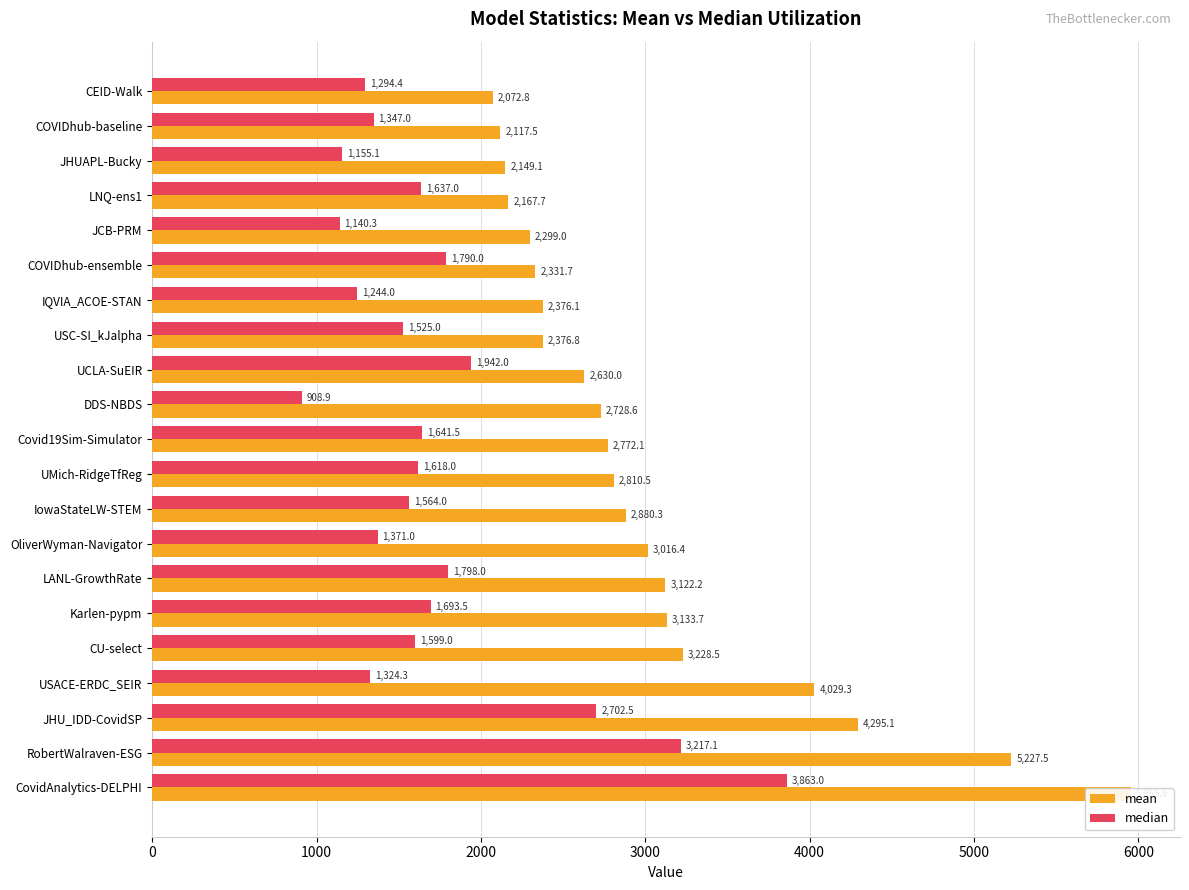

What is the total value across all series at DDS-NBDS?

3637.5